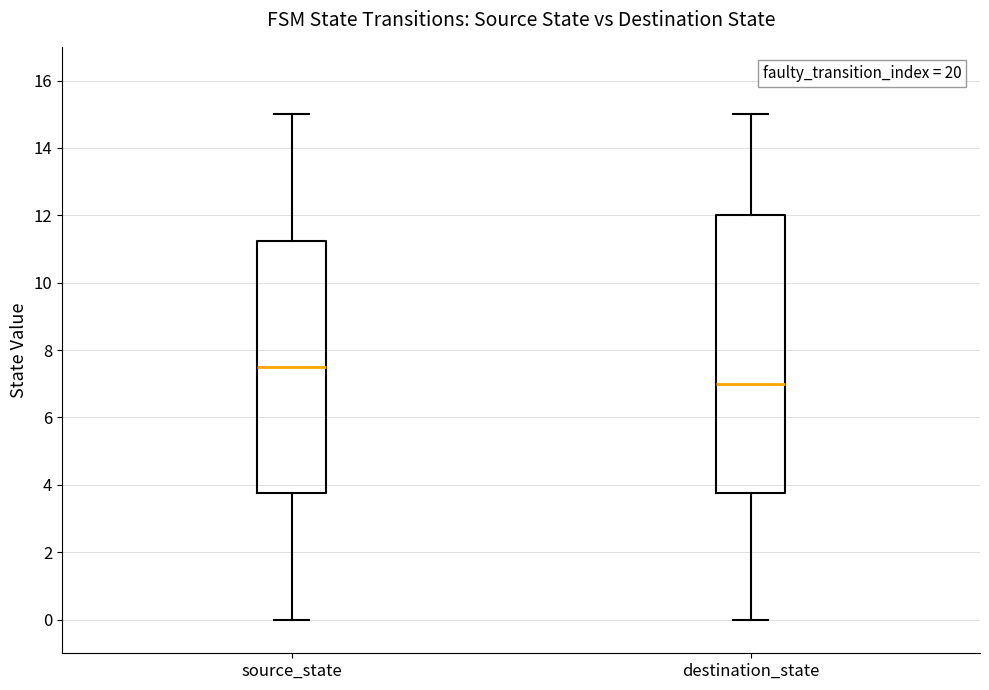

Reading left to right, transcribe this box plot: for each box, give where its median line is, the range the box spans, and where its two whiskers end, as read against the y-axis. The values are not printed on the chart, so give them approximately, as read against the axis.

source_state: median 7.6, box 3.8 to 11.2, whiskers 0.0 to 15.0
destination_state: median 7.0, box 3.8 to 12.0, whiskers 0.0 to 15.0